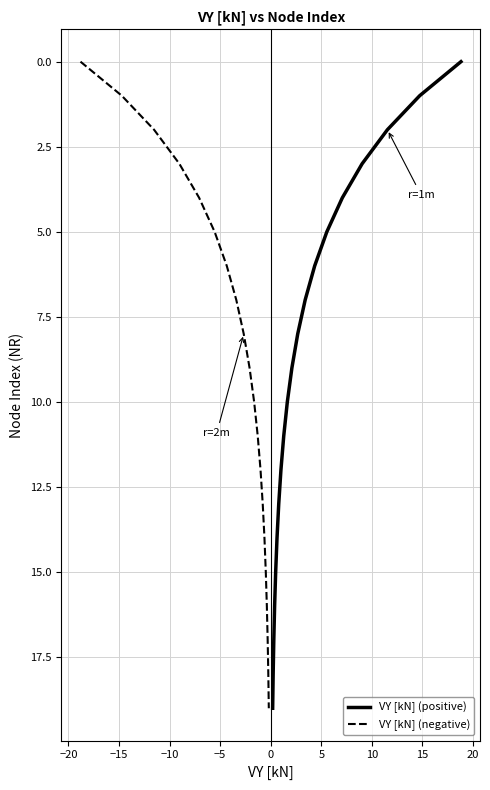

True or false: VY [kN] (positive) has more than 1 points higher than both neighbors.

False